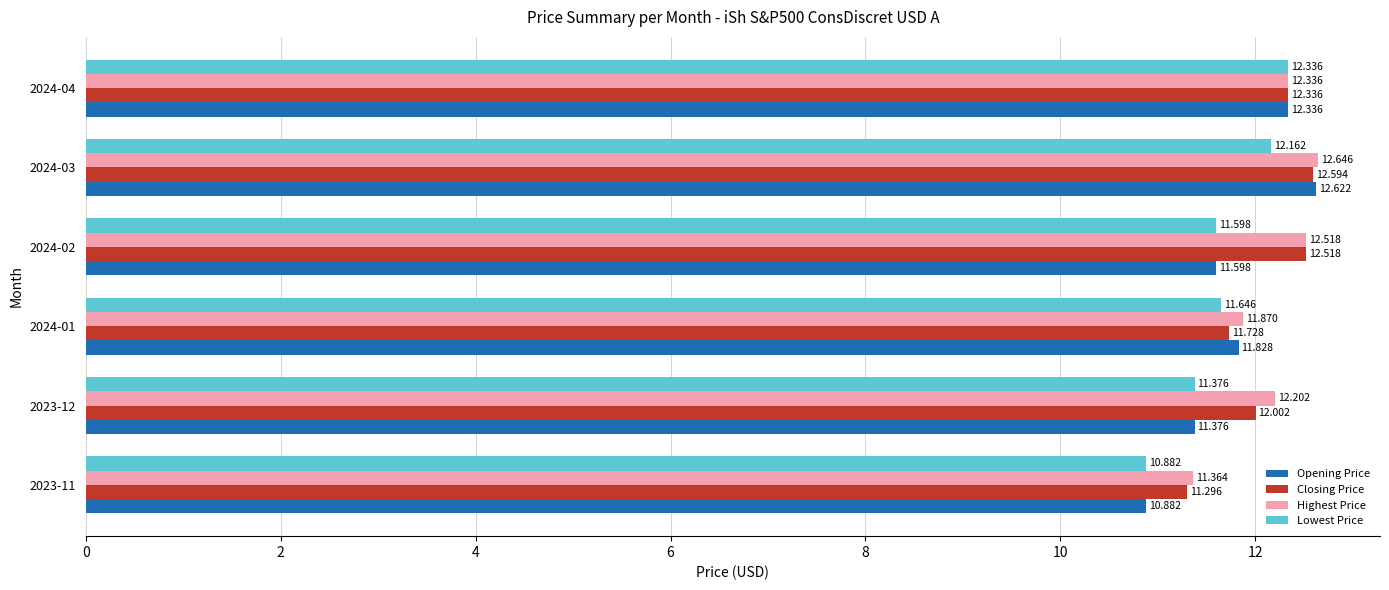

What is the average value of the Opening Price series?

11.8